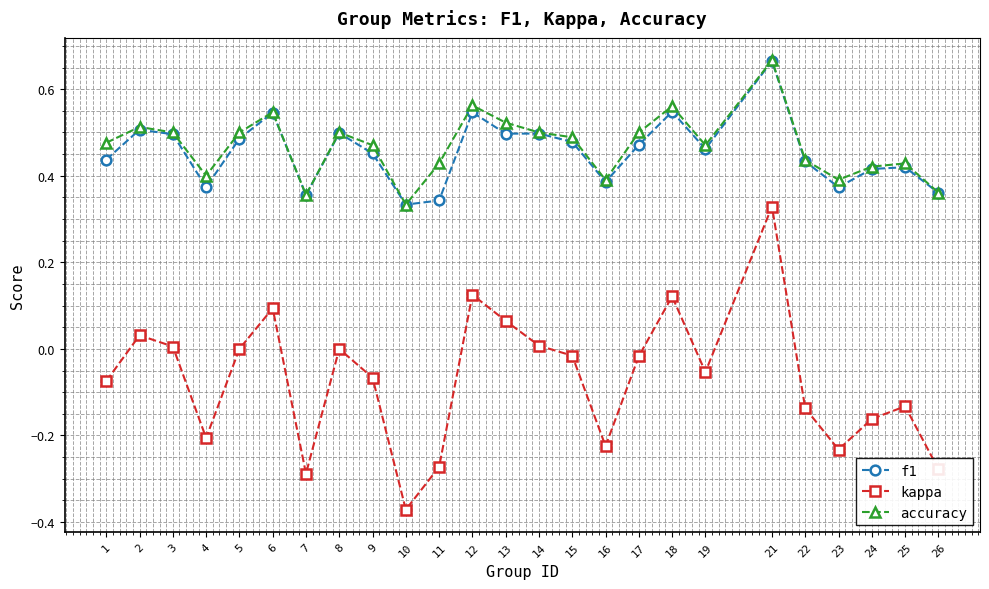

Which series has the widest spread of values?

kappa